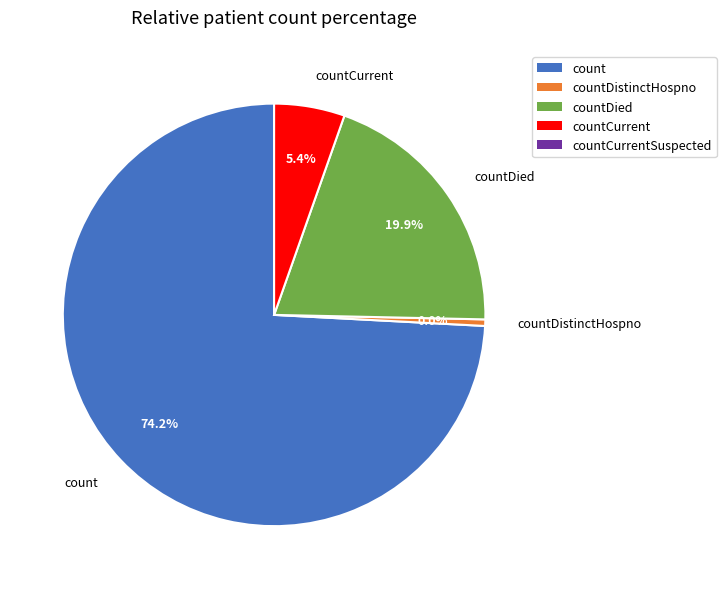

True or false: countCurrent accounts for 1% of the total.

False